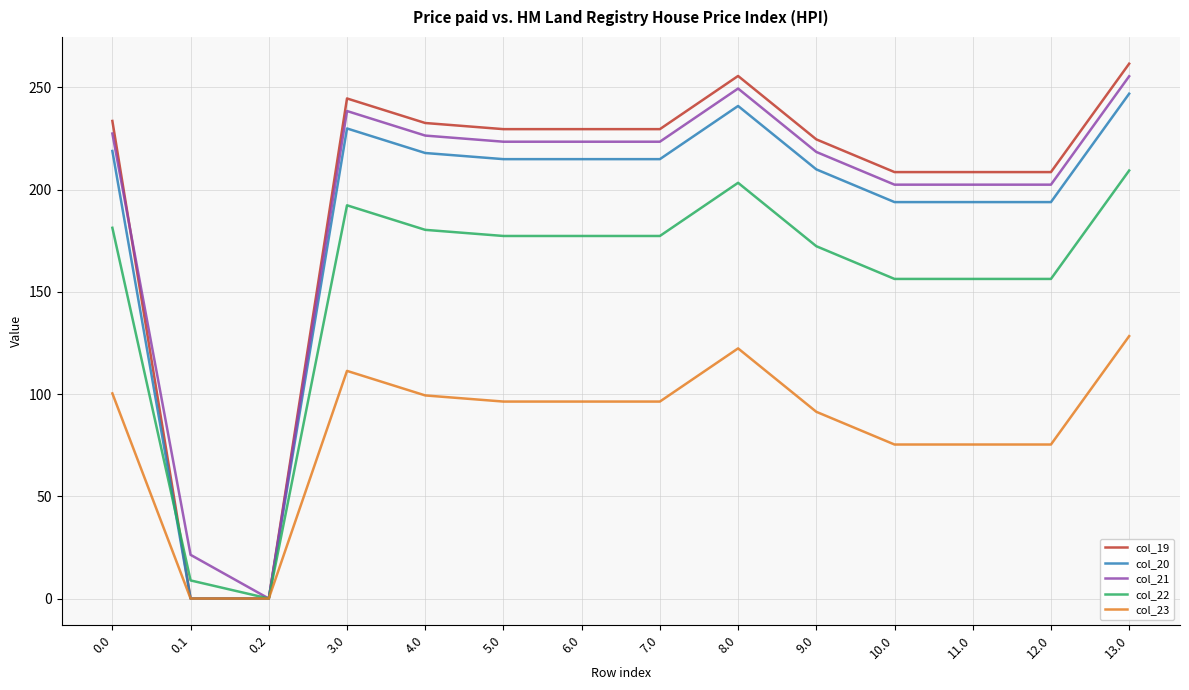

What position from the right is 5.0?

9